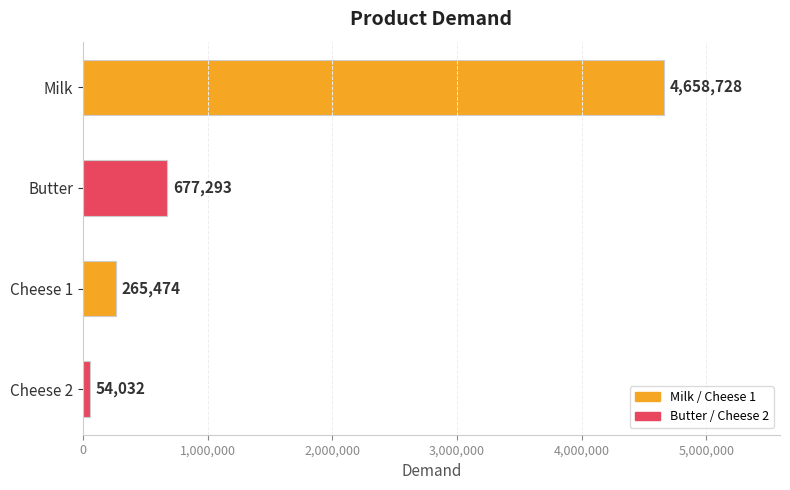

Is it true that the value at Cheese 1 is 265474?

True